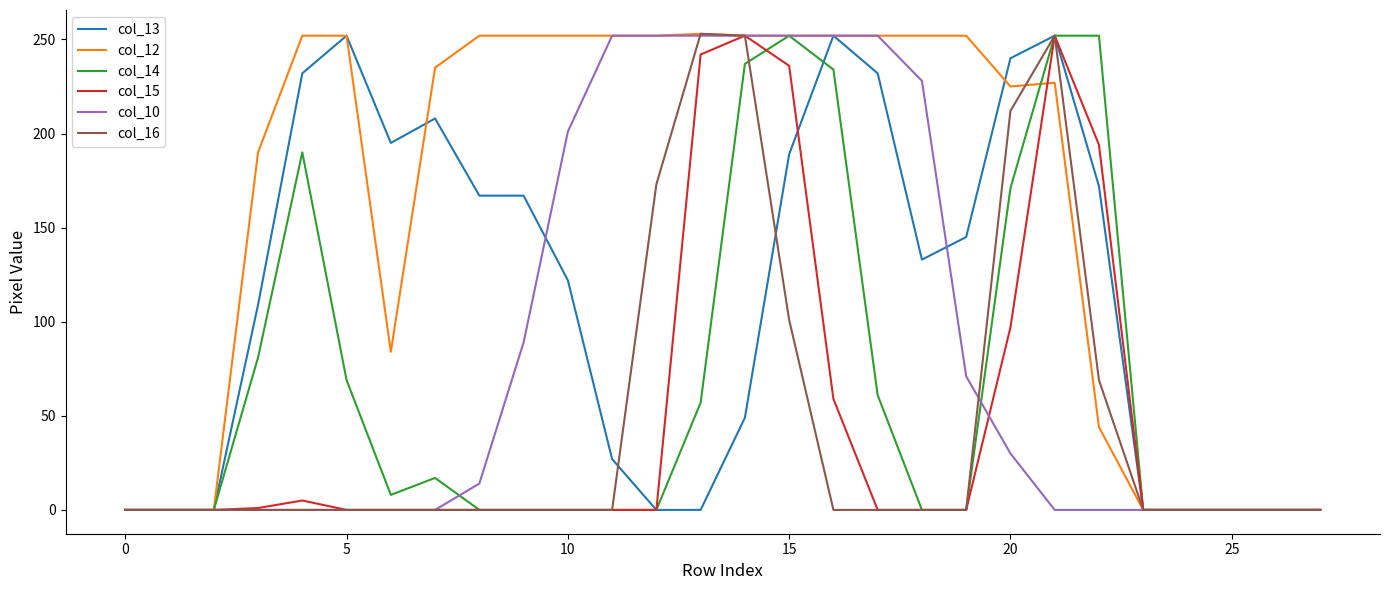

How many lines are shown in the chart?

6